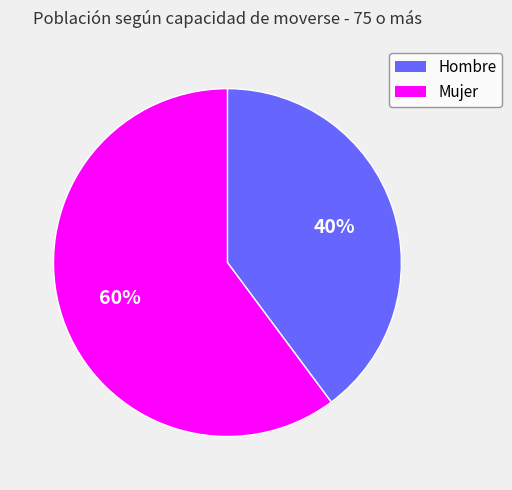

Is the sum of Hombre and Mujer greater than half?

Yes